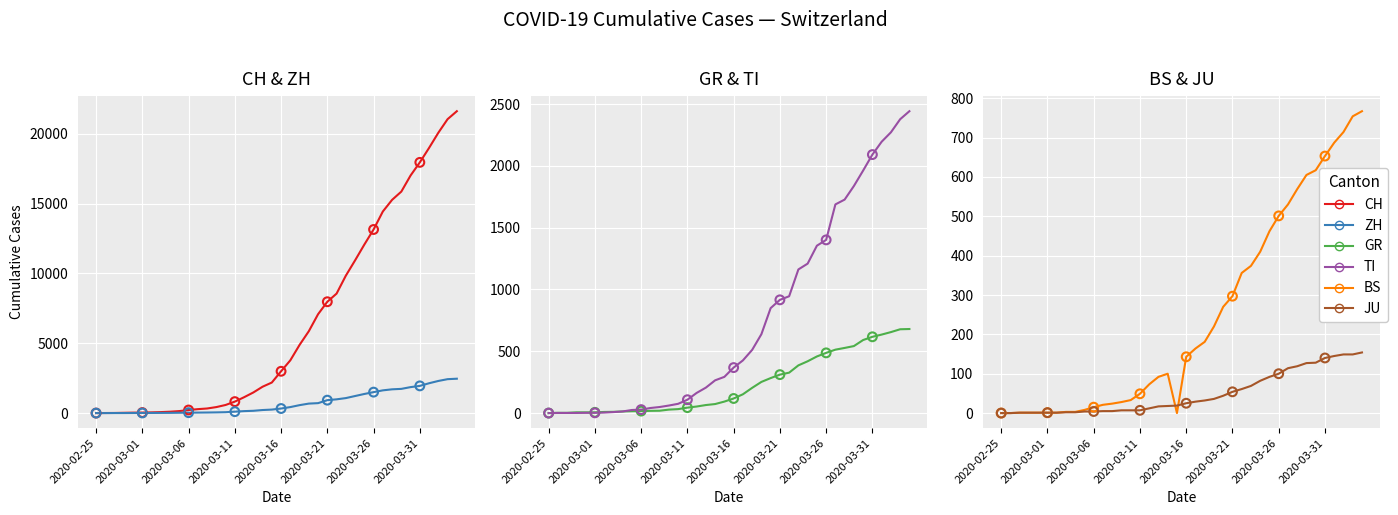

What is the total value across all series at 2020-03-11?

1129